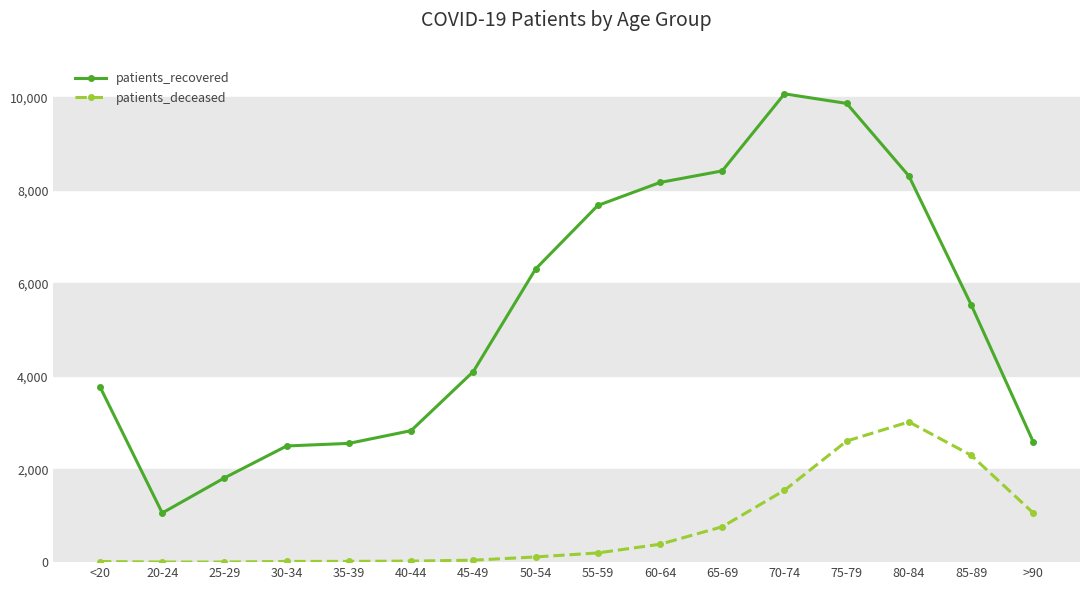

At how many categories does at least one series exceed 8109?

5